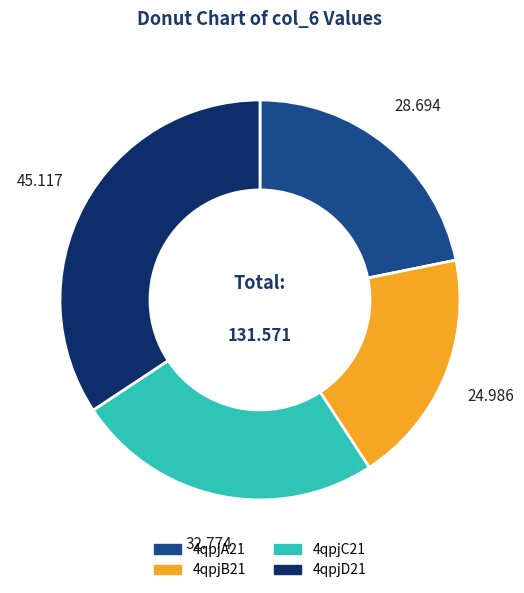

Do 4qpjB21 and 4qpjA21 together represent more than half of the pie?

No